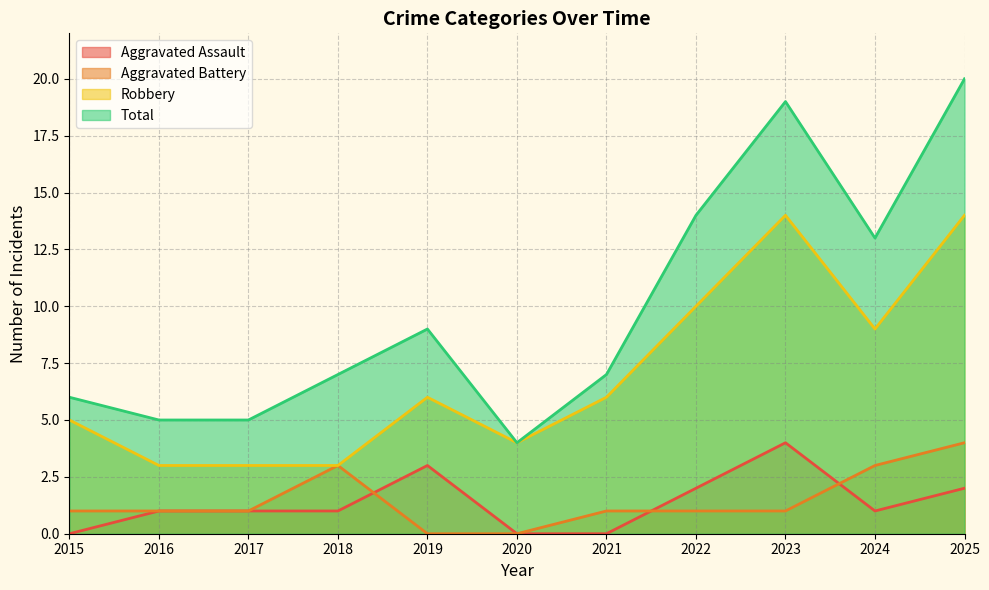

What is the value of the Robbery point at the 4th from the left?

3